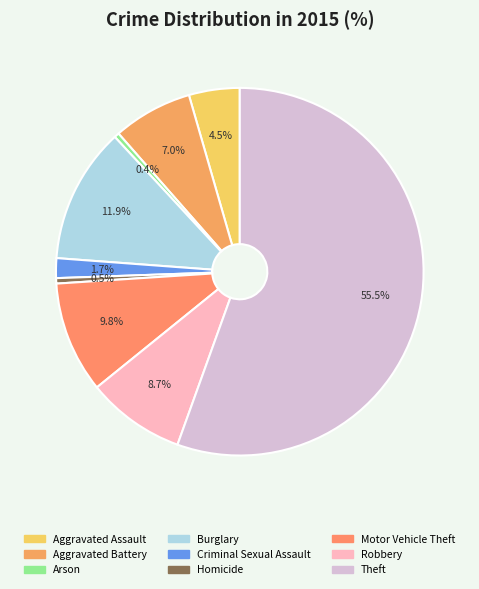

Which has a higher value, Aggravated Battery or Aggravated Assault?

Aggravated Battery